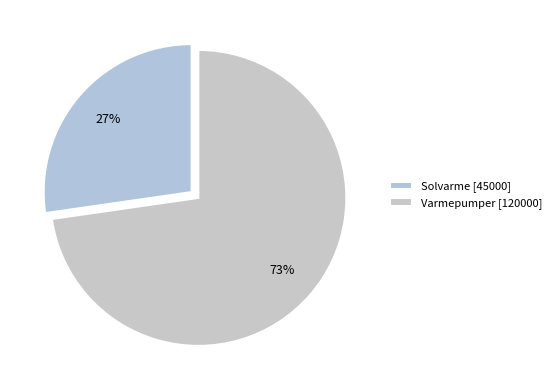

To the nearest percent, what is the average slice percentage?

50%